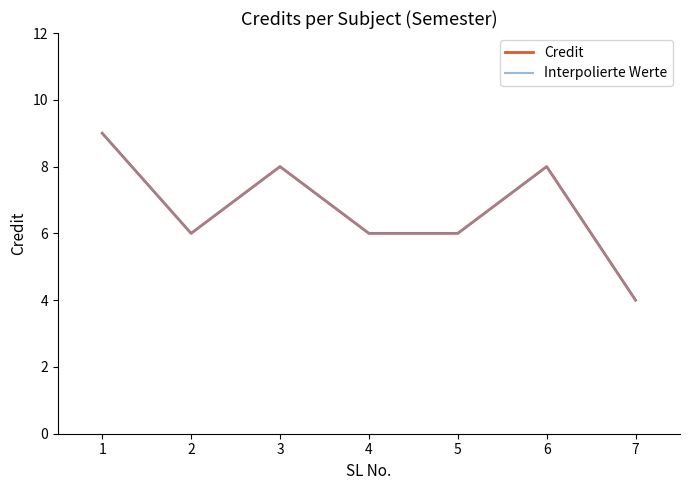

List the series in order of their peak value, highest first.

Credit, Interpolierte Werte